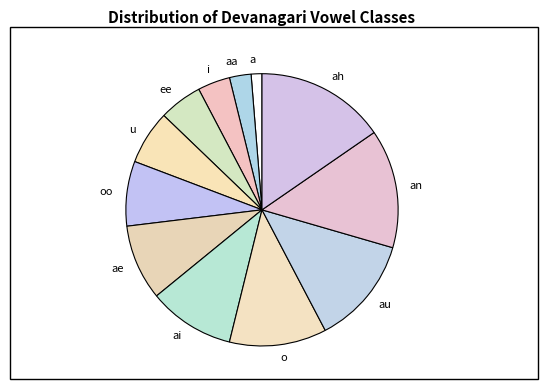

Is the sum of ee and a greater than half?

No